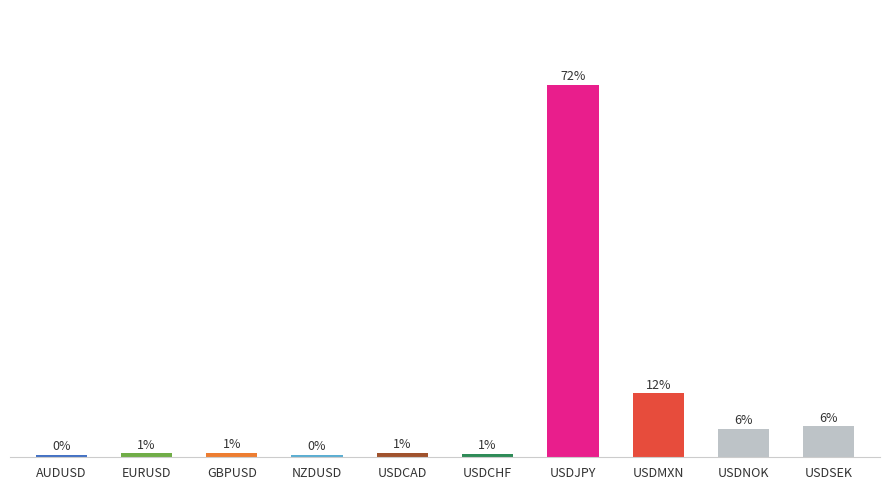

Which label corresponds to the largest value in the chart?

USDJPY